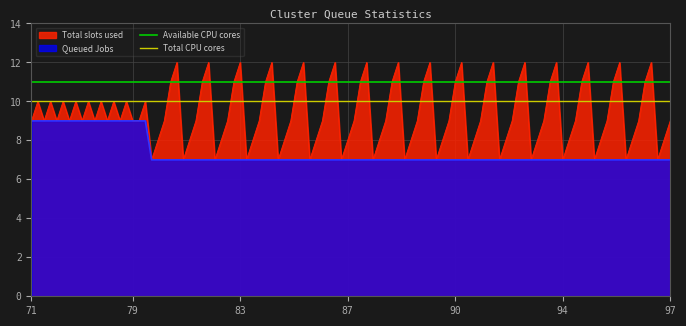

What is the maximum value for Total CPU cores?

10